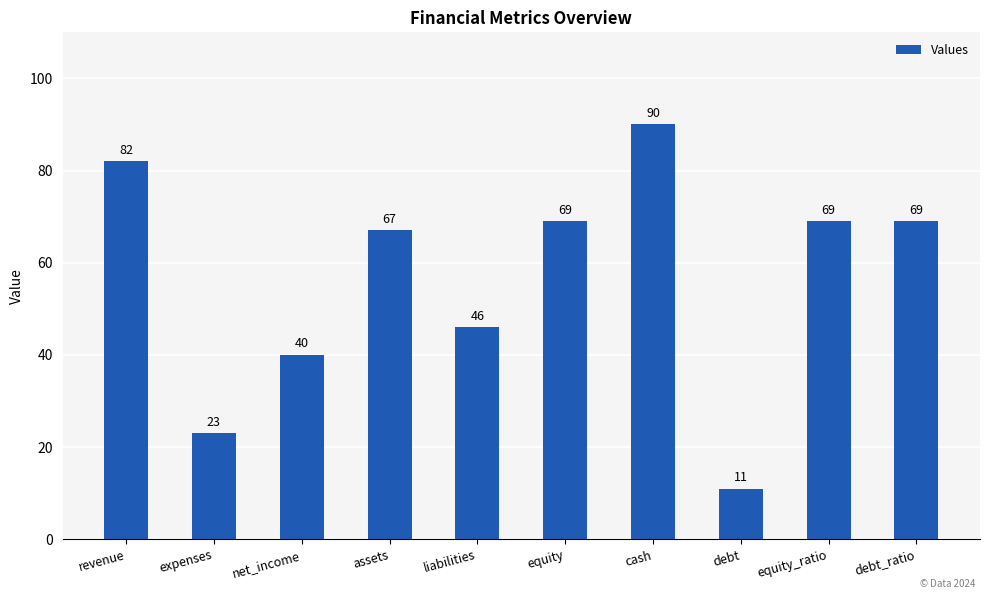

What is the value of the 2nd bar from the left?

23